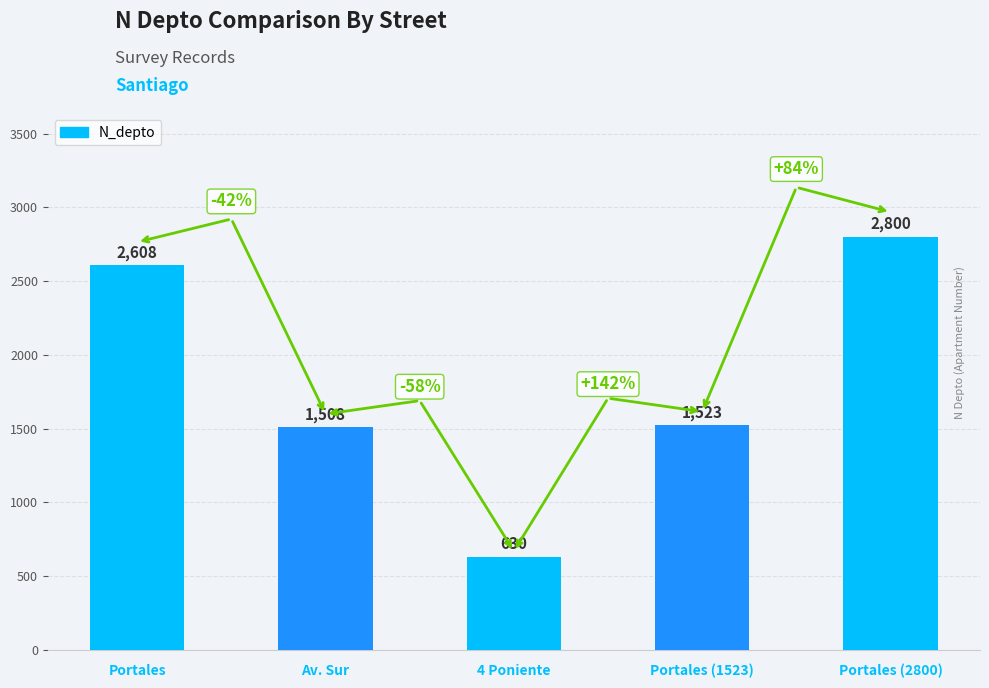

Reading left to right, what are all the values shown in this chart?

Portales=2608	Av. Sur=1508	4 Poniente=630	Portales (1523)=1523	Portales (2800)=2800